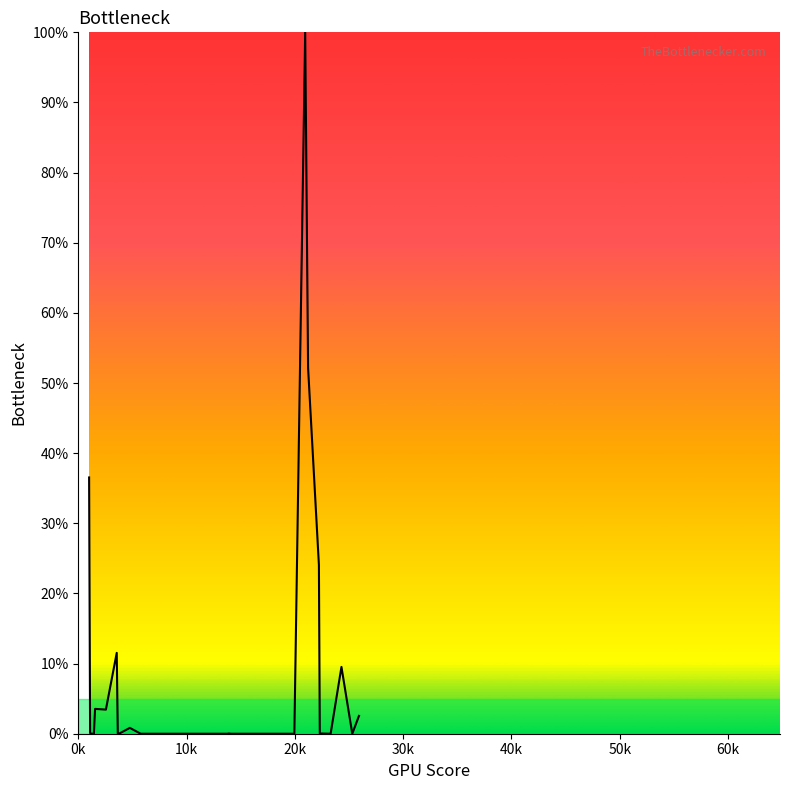

Does the chart display data point markers on the line(s)?

No